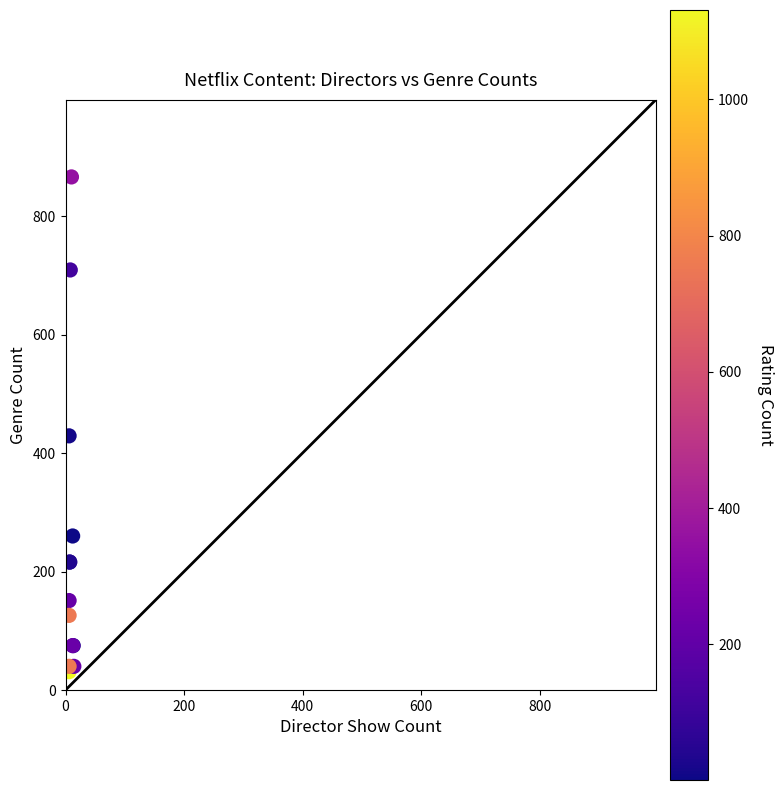

What Y value in the scatter plot is closest to 448?

429